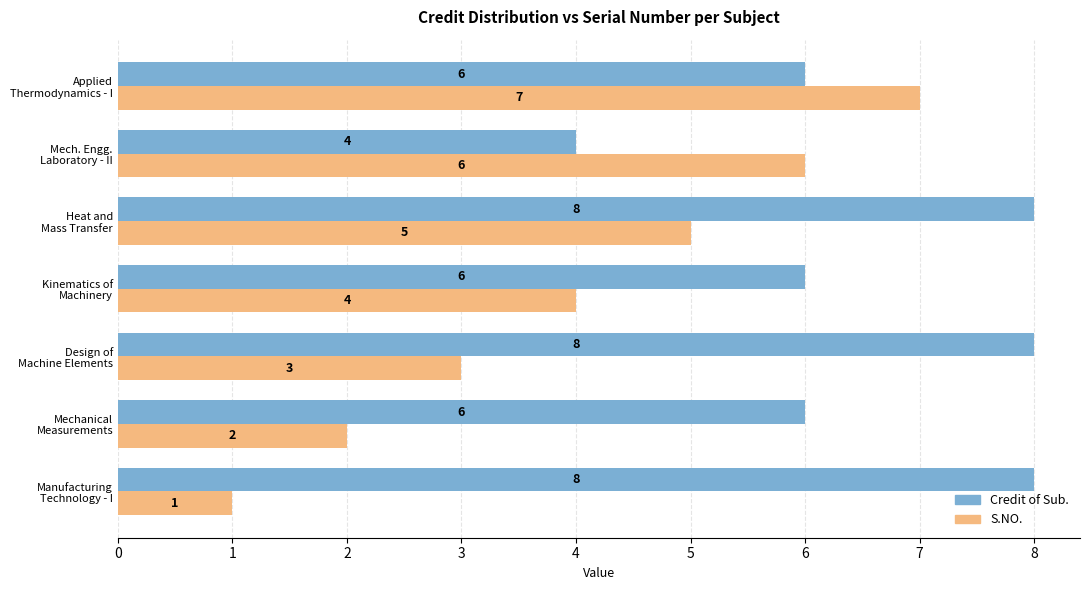

List the series in order of their overall mean, highest first.

Credit of Sub., S.NO.